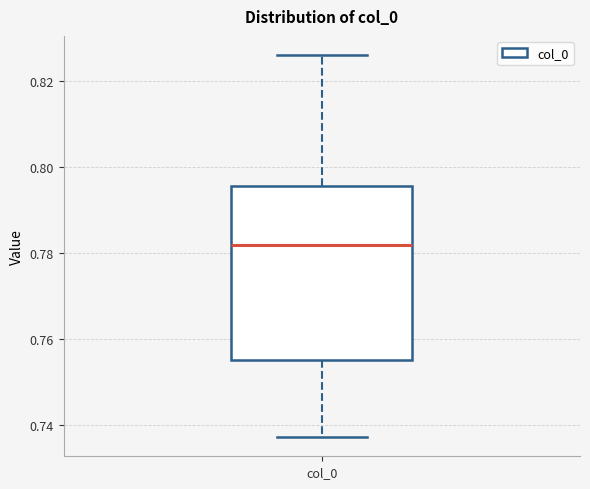

Read this box plot against the y-axis: the position of the median line, the range covered by the box, and the ends of both whiskers. The values are not printed on the chart, so give them approximately, as read against the axis.

median 0.782, box 0.756 to 0.796, whiskers 0.738 to 0.826